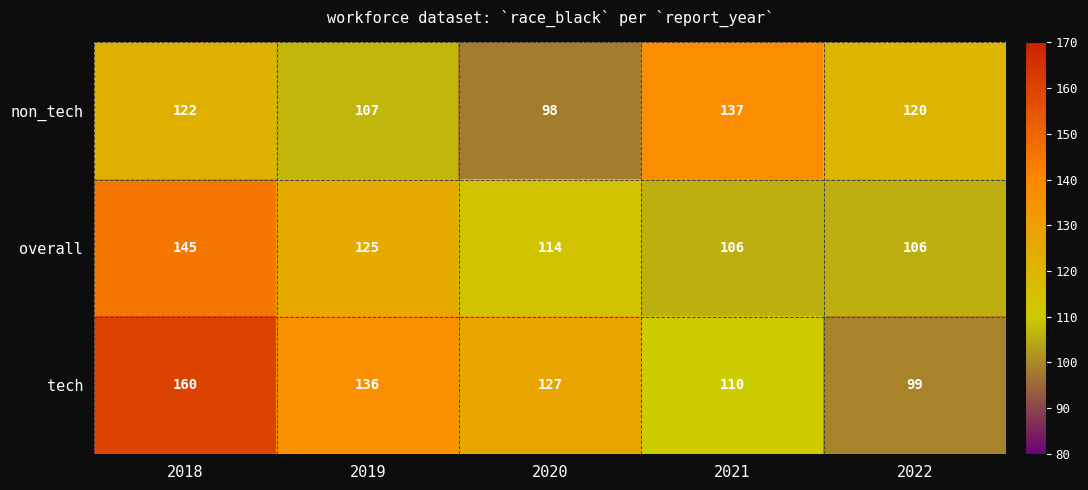

What is the spread (max minus min) of values at 2020?

29